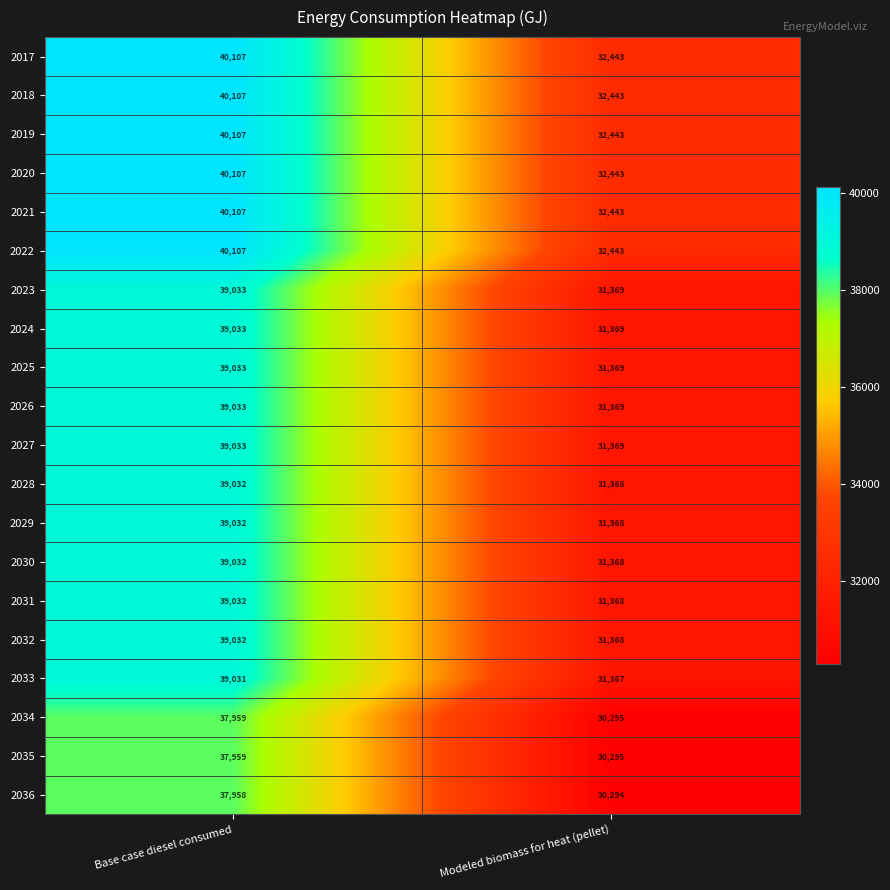

Which label corresponds to the largest value in the chart?

Base case diesel consumed